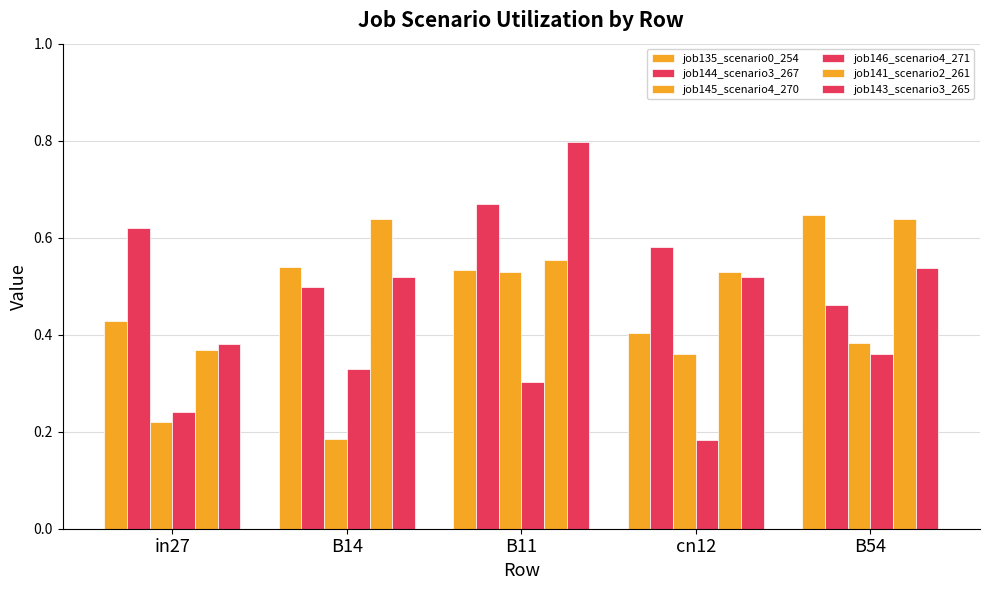

Reading left to right, list all the values displayed in this chart.

job135_scenario0_254: 0.4	0.5	0.5	0.4	0.6
job144_scenario3_267: 0.6	0.5	0.7	0.6	0.5
job145_scenario4_270: 0.2	0.2	0.5	0.4	0.4
job146_scenario4_271: 0.2	0.3	0.3	0.2	0.4
job141_scenario2_261: 0.4	0.6	0.6	0.5	0.6
job143_scenario3_265: 0.4	0.5	0.8	0.5	0.5